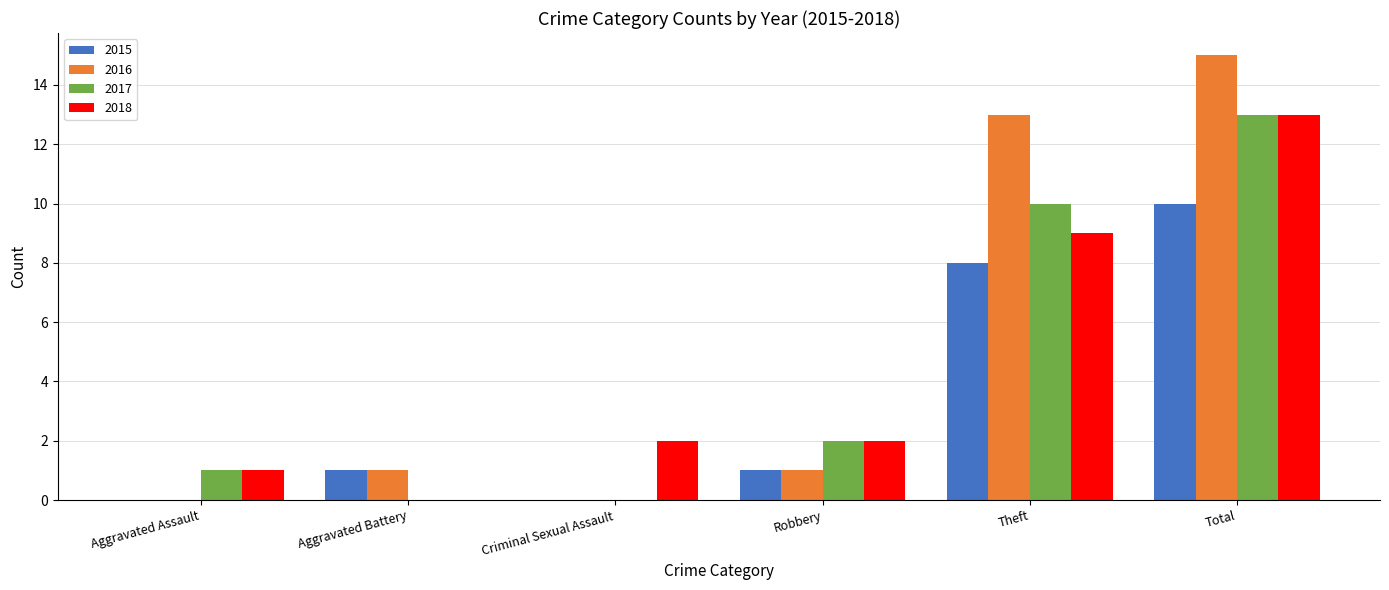

What is the sum of all 2017 values?

26